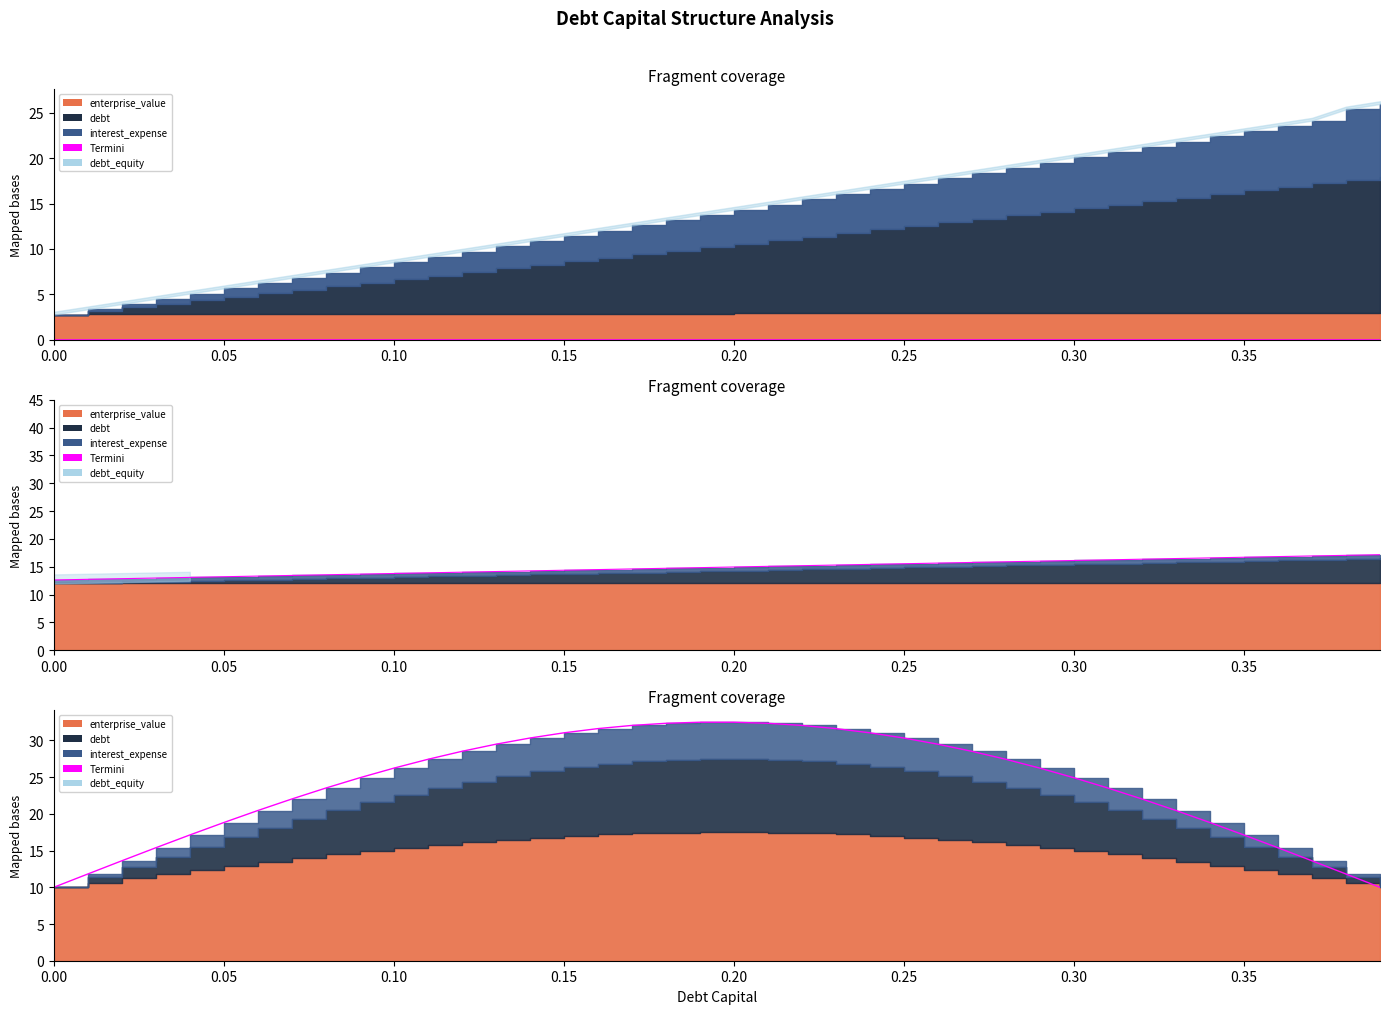

At which label does the data first exceed 26?

0.10